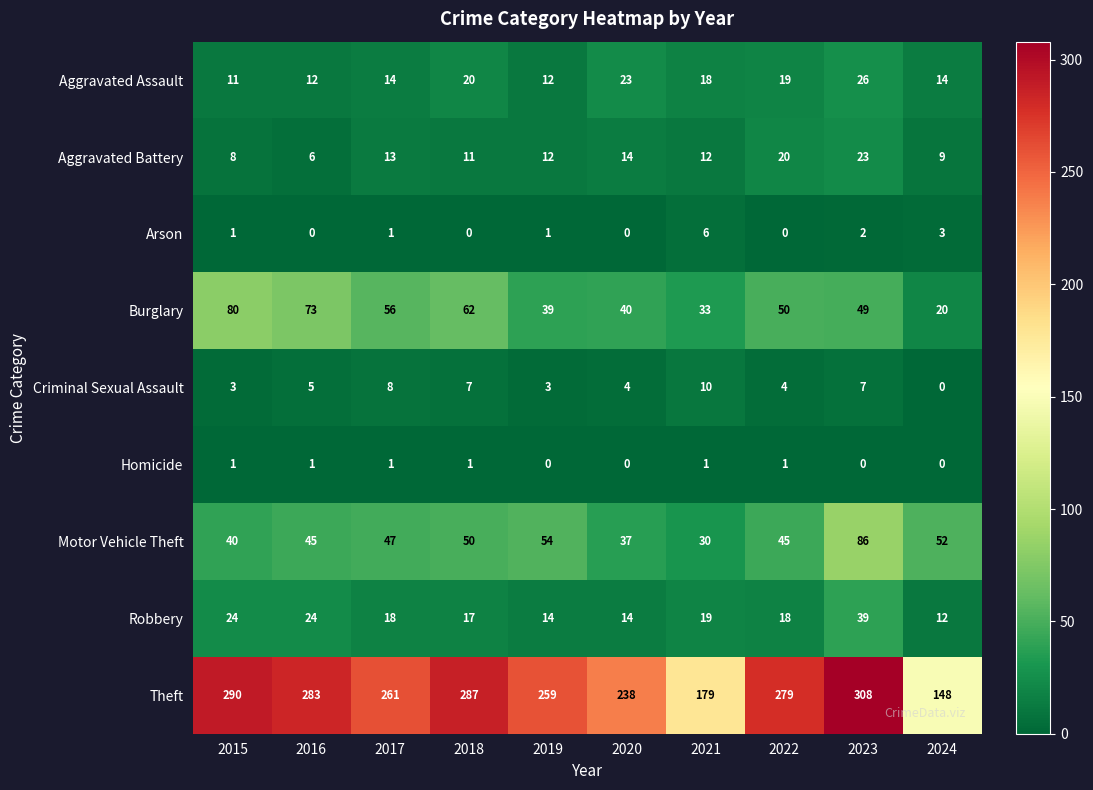

Read the Robbery value at 2015.

24